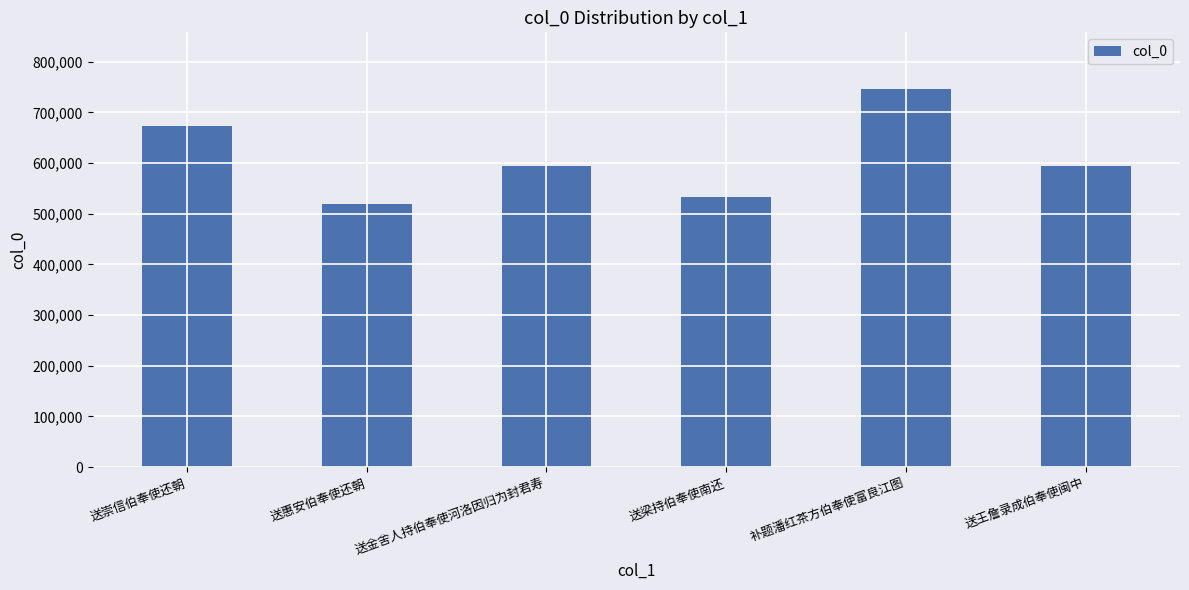

True or false: the data shows 290131 at 送金舍人持伯奉使河洛因归为封君寿.

False